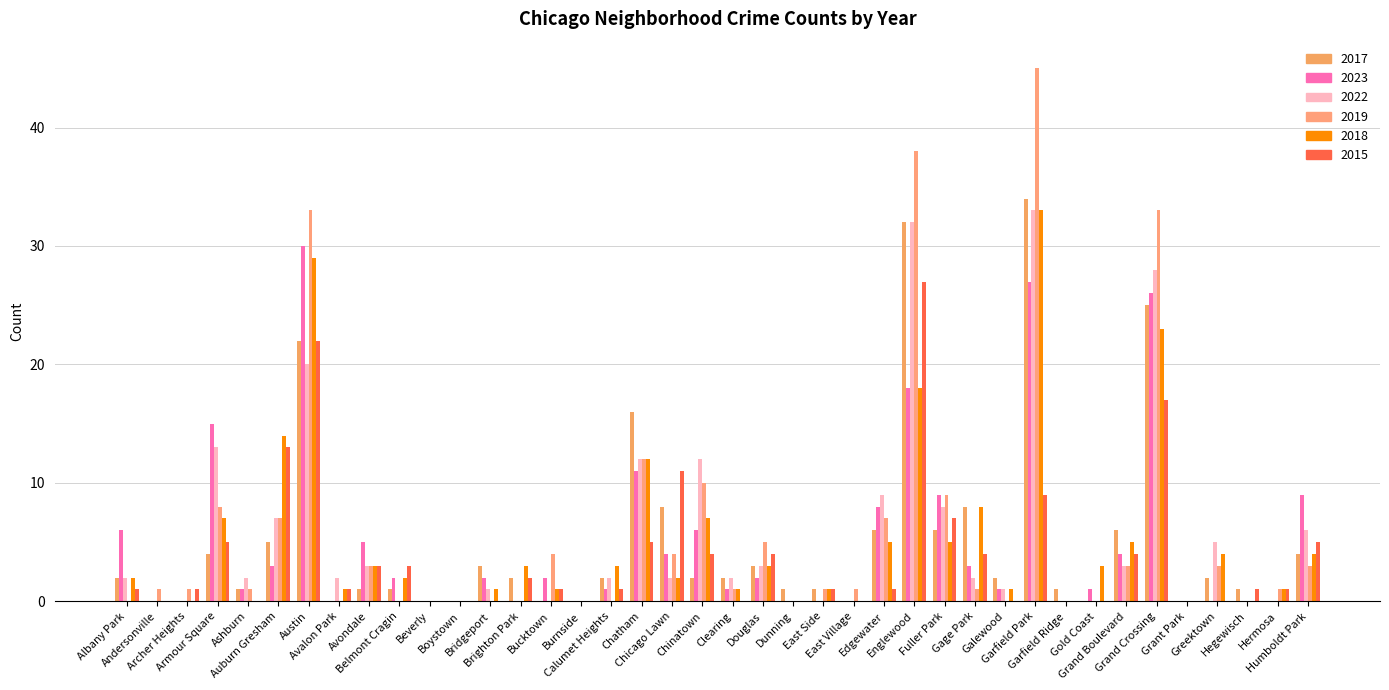

How many series are shown in this chart?

6